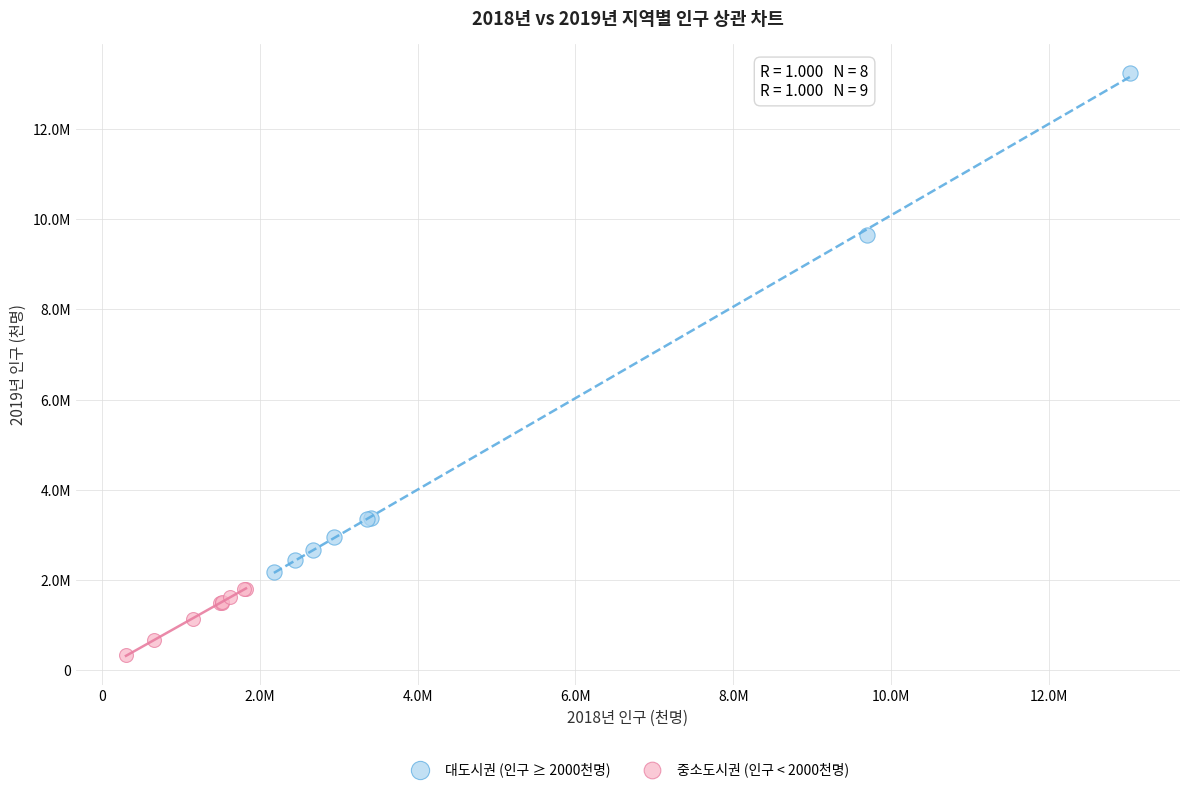

What are all the series names shown in the legend?

대도시권 (인구 ≥ 2000천명), 중소도시권 (인구 < 2000천명)